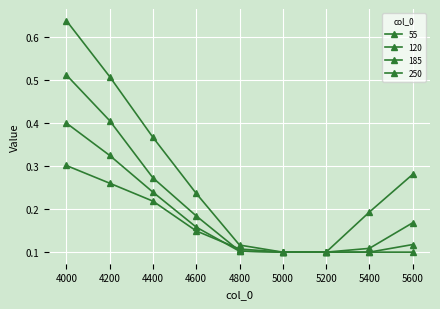

The 120 series shows 0.4 at 4200. True or false?

True